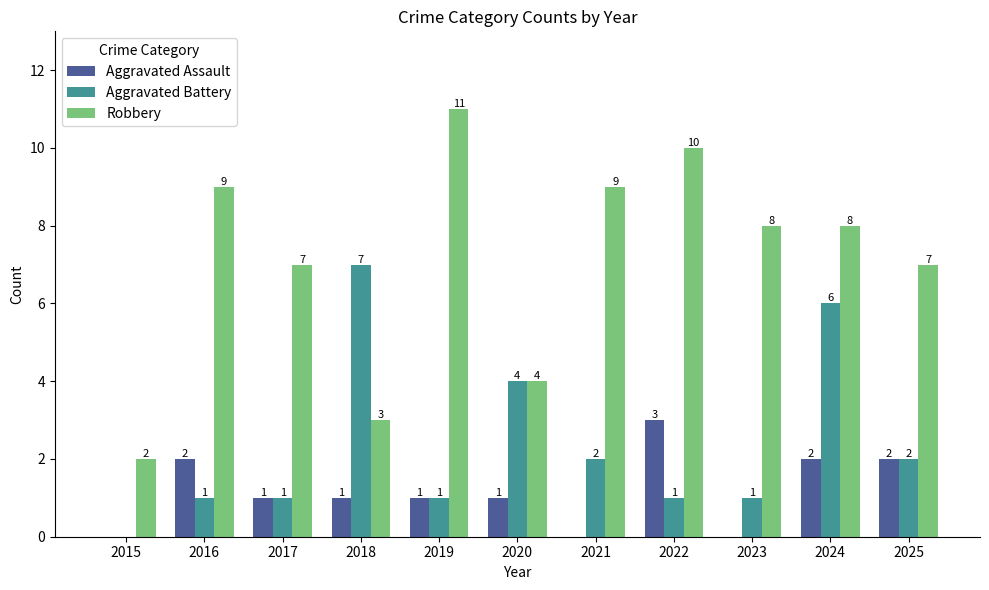

Reading left to right, transcribe all the data shown in this chart.

Aggravated Assault: 2015=0	2016=2	2017=1	2018=1	2019=1	2020=1	2021=0	2022=3	2023=0	2024=2	2025=2
Aggravated Battery: 2015=0	2016=1	2017=1	2018=7	2019=1	2020=4	2021=2	2022=1	2023=1	2024=6	2025=2
Robbery: 2015=2	2016=9	2017=7	2018=3	2019=11	2020=4	2021=9	2022=10	2023=8	2024=8	2025=7